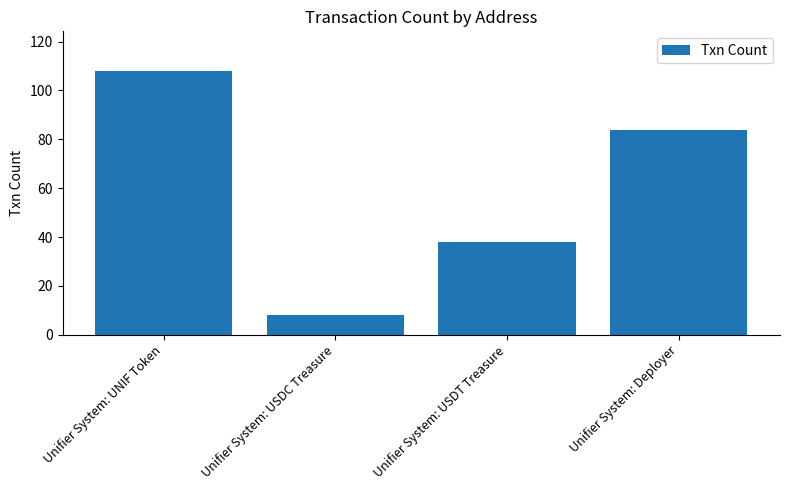

What is the difference between the maximum and second lowest values?

70